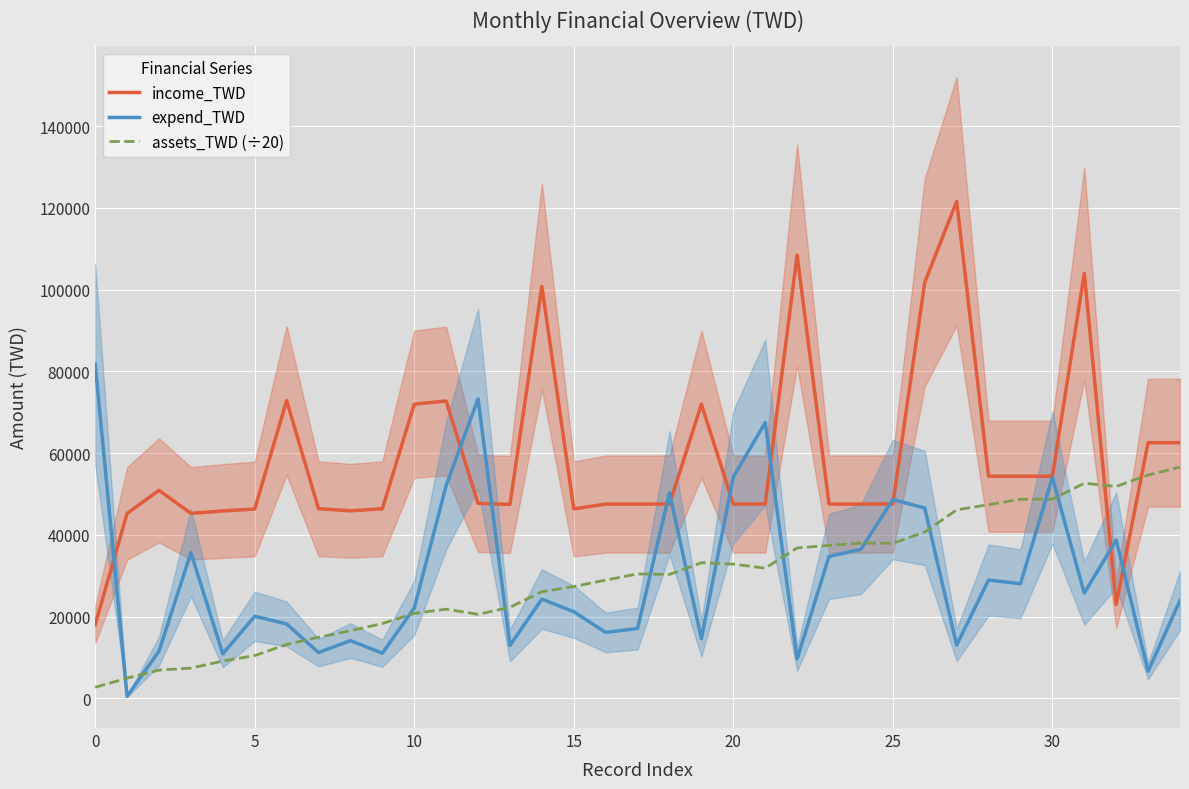

True or false: income_TWD and assets_TWD (÷20) intersect in this chart.

True